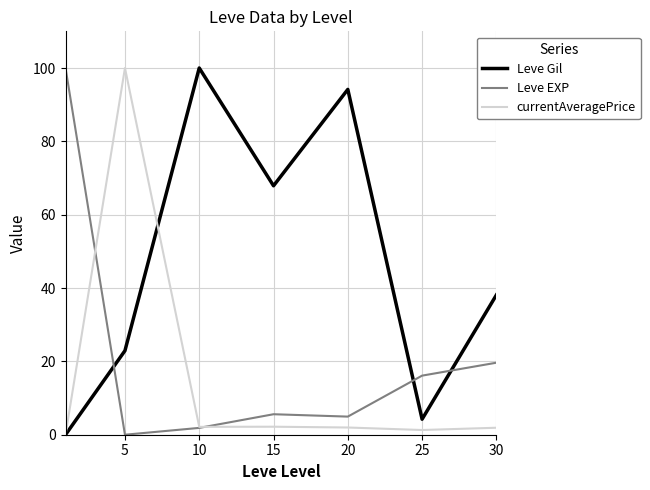

What is the greatest value displayed?

100.0